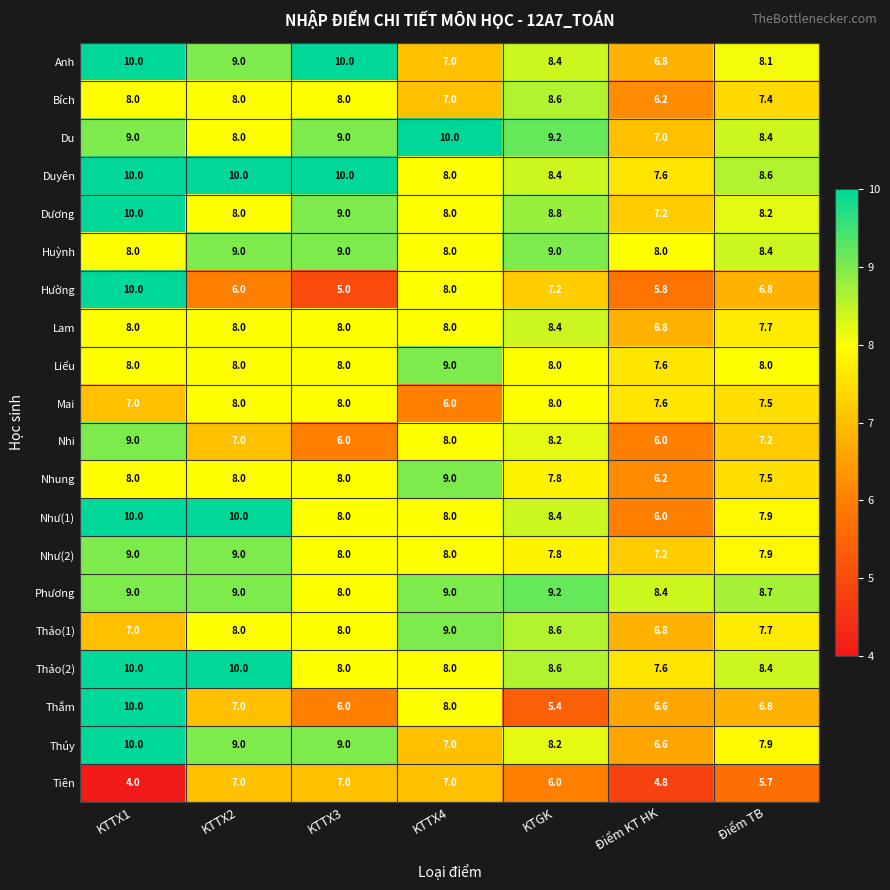

What is the minimum value shown in the chart?

4.0